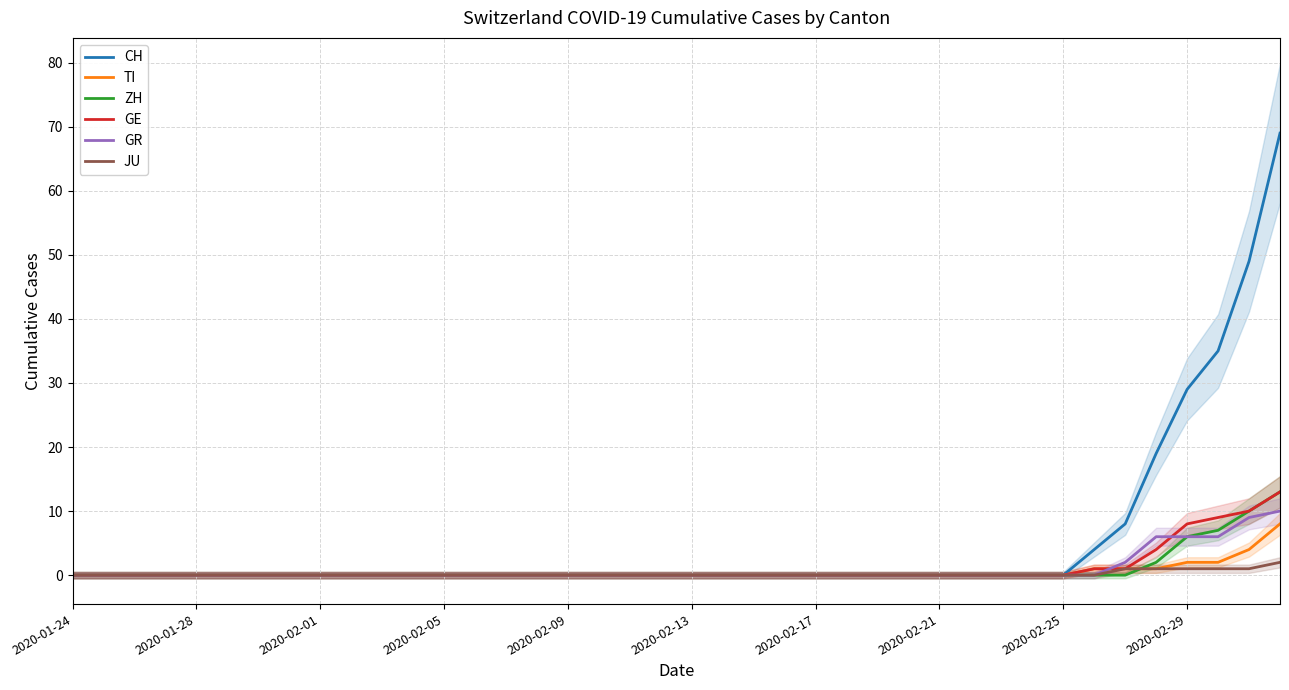

Reading left to right, transcribe all the data shown in this chart.

CH: 0	0	0	0	0	0	0	0	0	0	0	0	0	0	0	0	0	0	0	0	0	0	0	0	0	0	0	0	0	0	0	0	0	4	8	19	29	35	49	69
TI: 0	0	0	0	0	0	0	0	0	0	0	0	0	0	0	0	0	0	0	0	0	0	0	0	0	0	0	0	0	0	0	0	0	1	1	1	2	2	4	8
ZH: 0	0	0	0	0	0	0	0	0	0	0	0	0	0	0	0	0	0	0	0	0	0	0	0	0	0	0	0	0	0	0	0	0	0	0	2	6	7	10	13
GE: 0	0	0	0	0	0	0	0	0	0	0	0	0	0	0	0	0	0	0	0	0	0	0	0	0	0	0	0	0	0	0	0	0	1	1	4	8	9	10	13
GR: 0	0	0	0	0	0	0	0	0	0	0	0	0	0	0	0	0	0	0	0	0	0	0	0	0	0	0	0	0	0	0	0	0	0	2	6	6	6	9	10
JU: 0	0	0	0	0	0	0	0	0	0	0	0	0	0	0	0	0	0	0	0	0	0	0	0	0	0	0	0	0	0	0	0	0	0	1	1	1	1	1	2